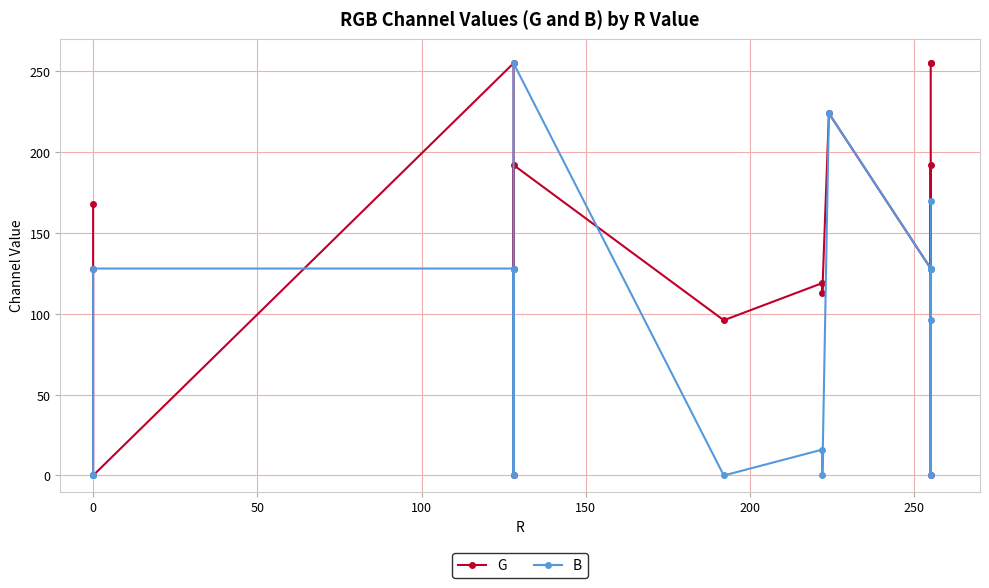

Reading right to left, extract all data points from this chart.

G: 255	255	0	192	128	224	113	119	96	192	0	128	255	0	128	168
B: 170	96	0	128	128	224	0	16	0	255	0	128	128	128	0	0